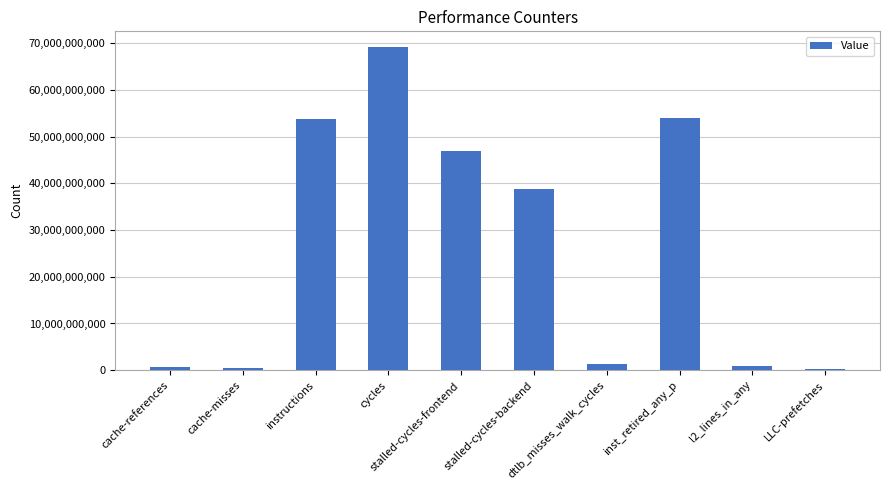

Where is the data nearest to the value 34671838697?

stalled-cycles-backend